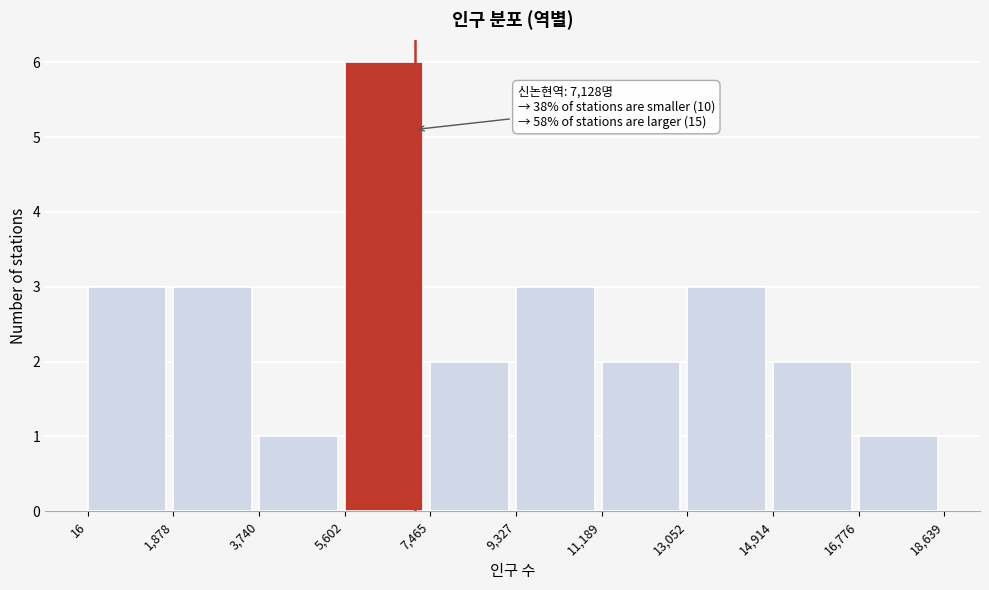

Over which range of the x-axis is the bar tallest?

5,602 to 7,465